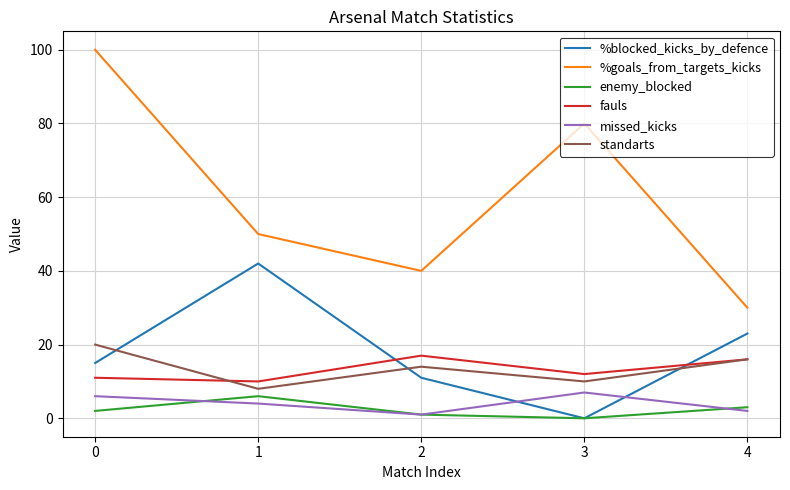

What are all the series names shown in the legend?

%blocked_kicks_by_defence, %goals_from_targets_kicks, enemy_blocked, fauls, missed_kicks, standarts